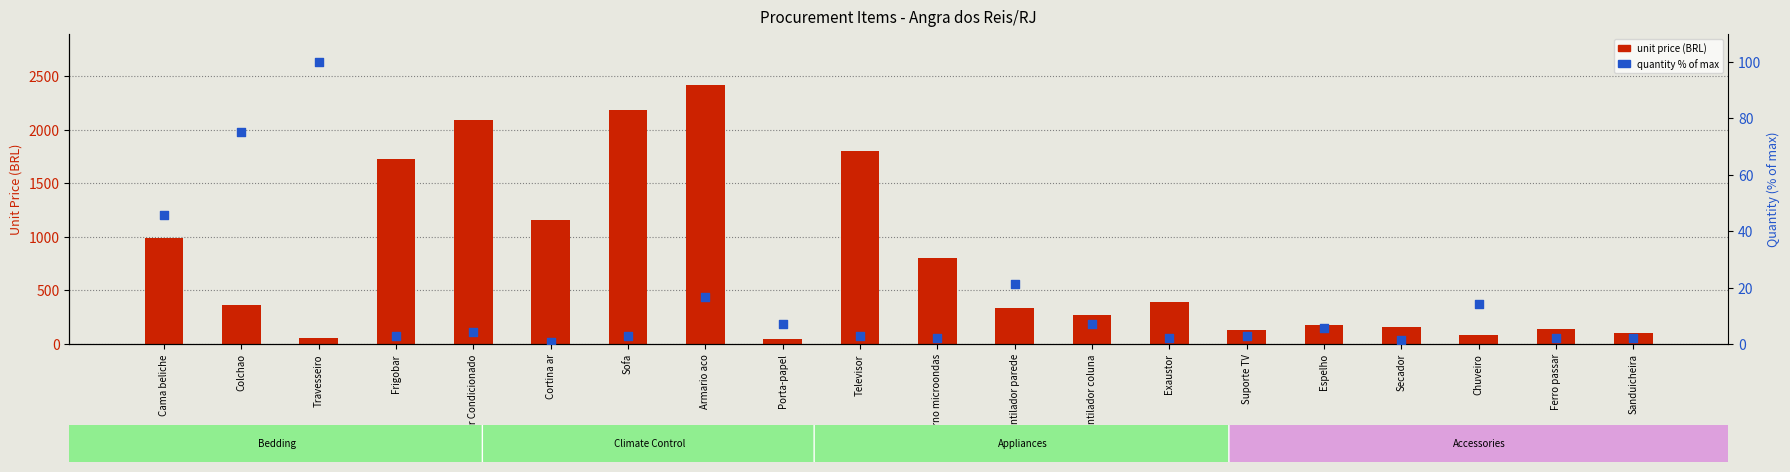

At which category is the sum across all series the highest?

Armario aco